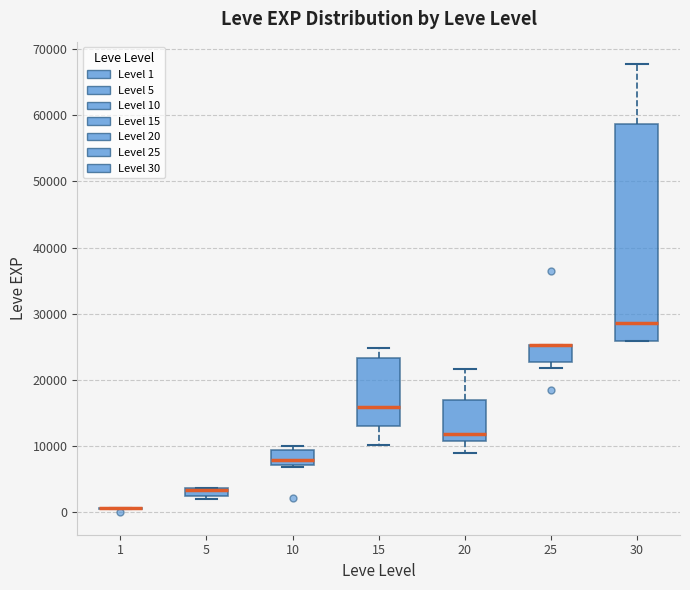

Where is the lower edge of the box at x = 20 on the y-axis? The values are not printed on the chart, so give them approximately, as read against the axis.

11000